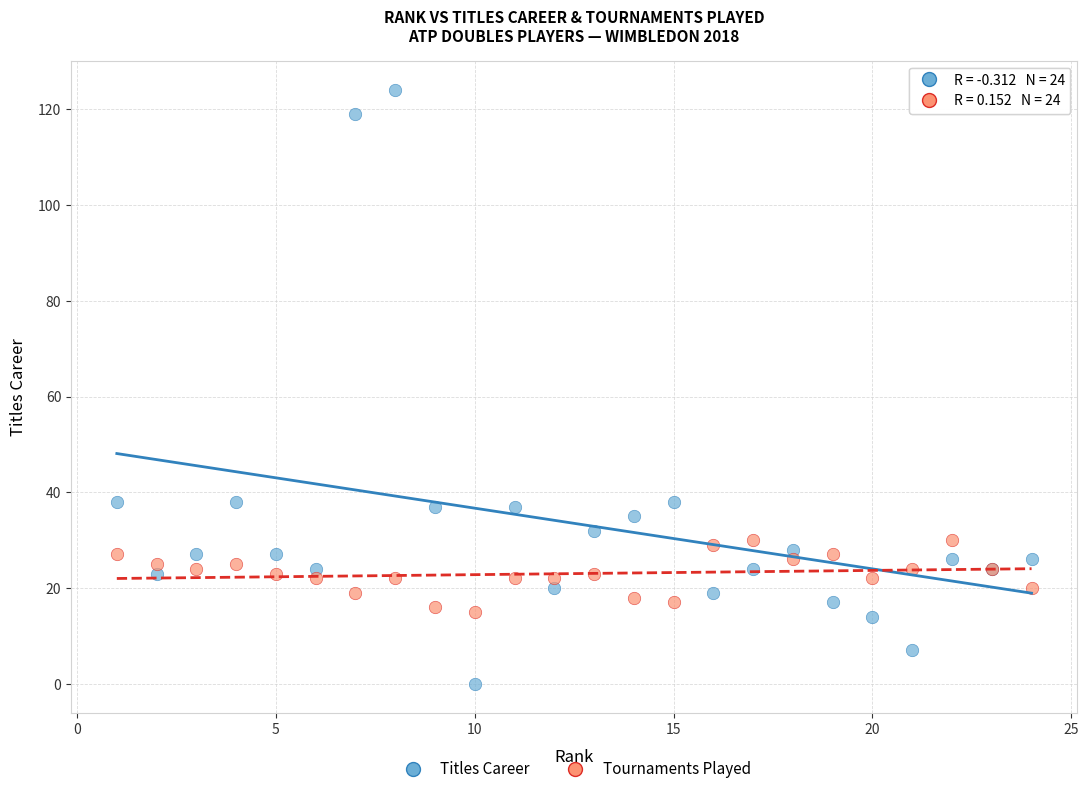

Which series contains the lowest Y value?

Titles Career